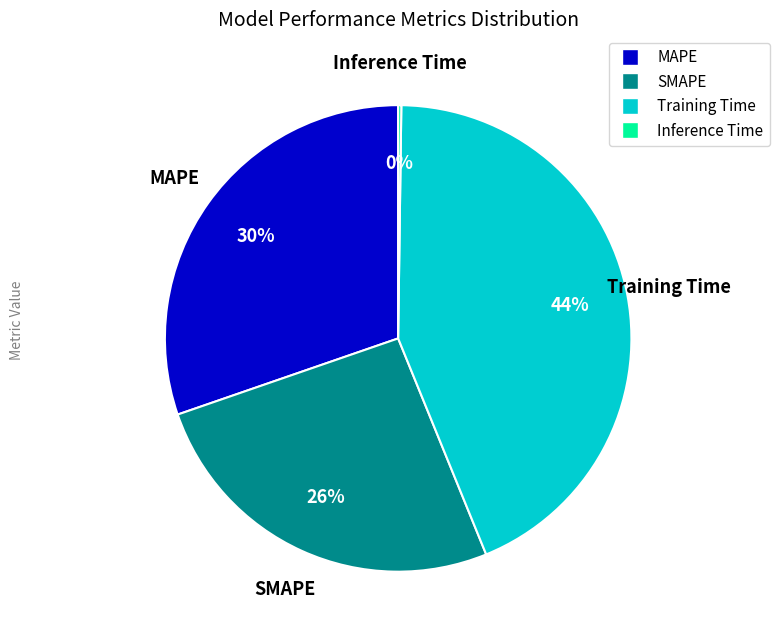

Which slice is the largest?

Training Time